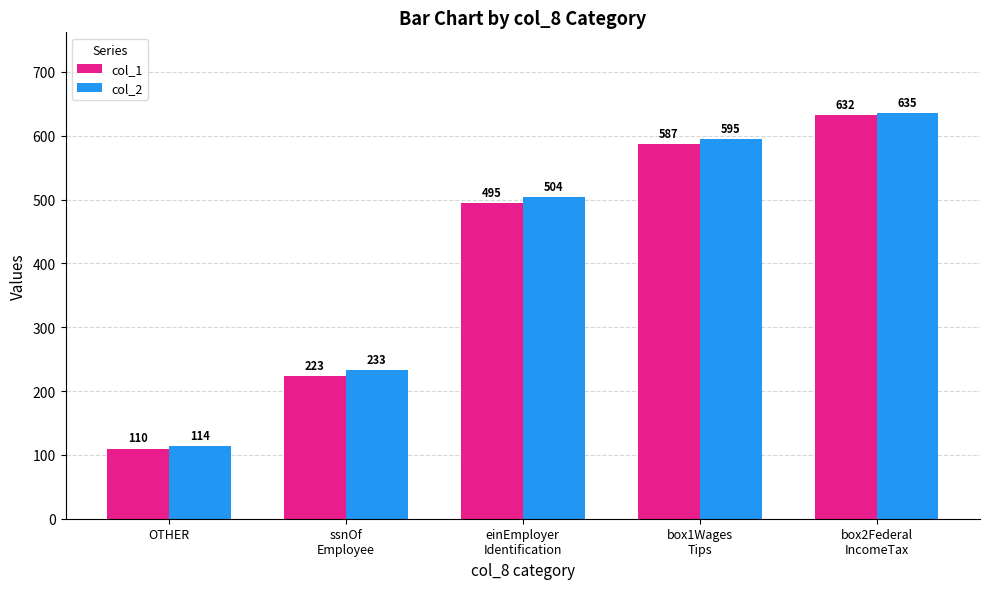

Where is col_2 nearest to the value 374?

einEmployer
Identification